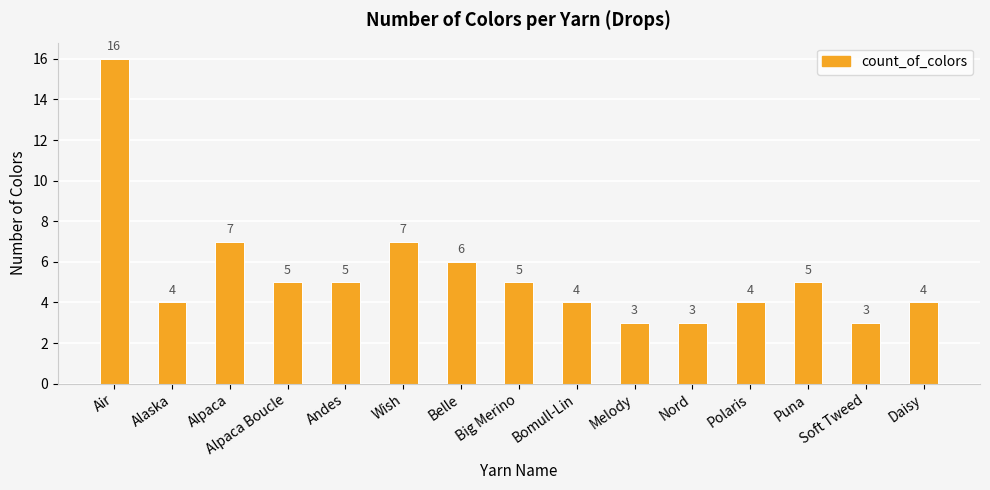

Where does the data first go above 5?

Air